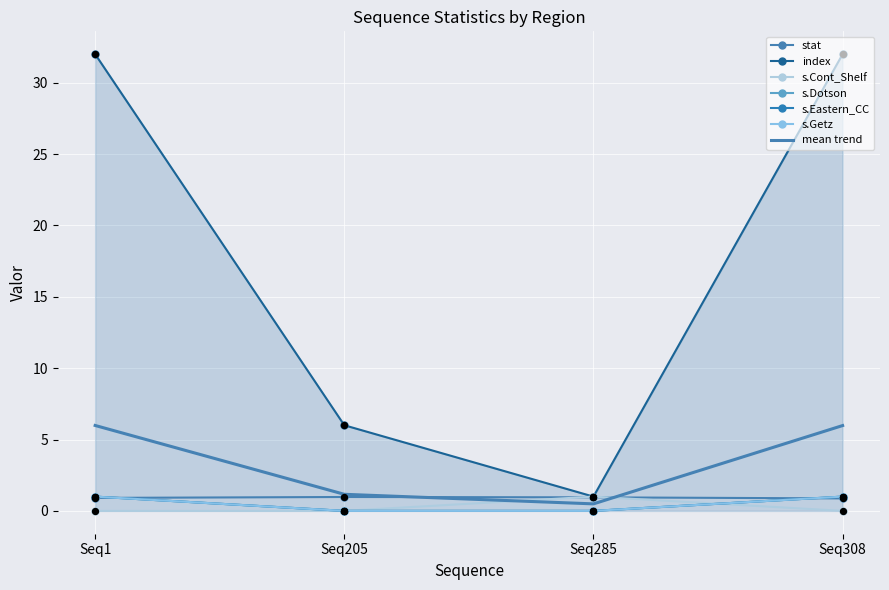

Is the value of s.Eastern_CC at Seq205 greater than the value of s.Cont_Shelf at Seq285?

No